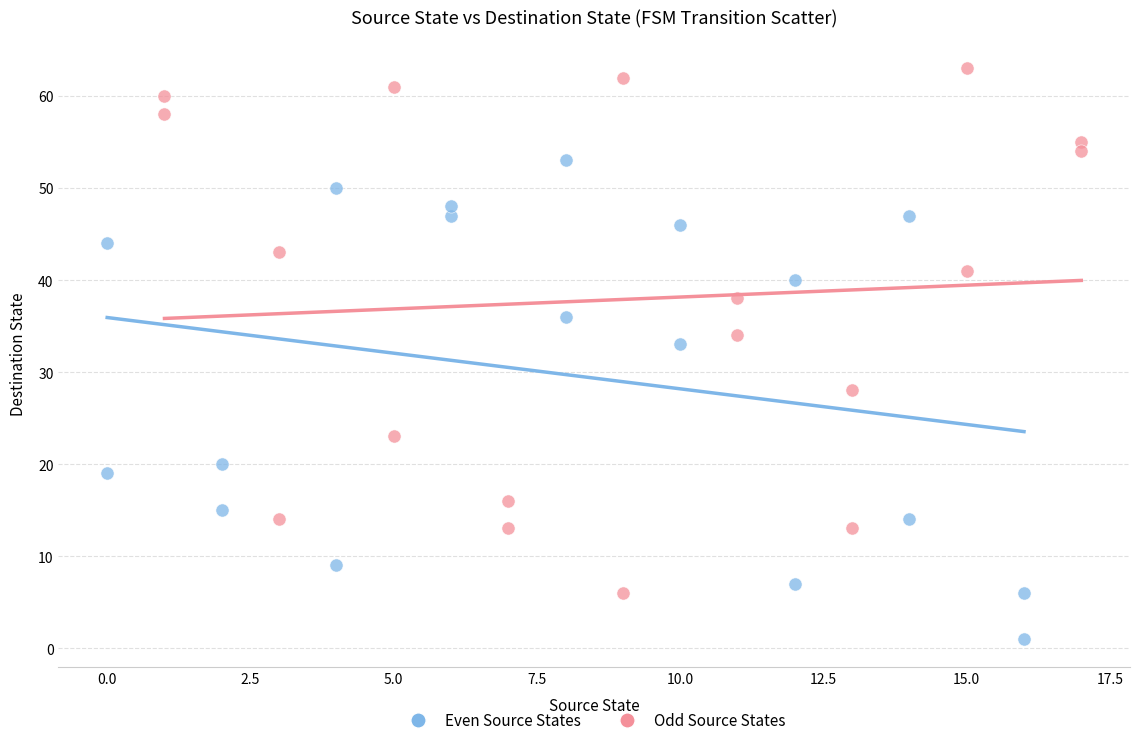

Which series reaches the maximum Y coordinate?

Odd Source States